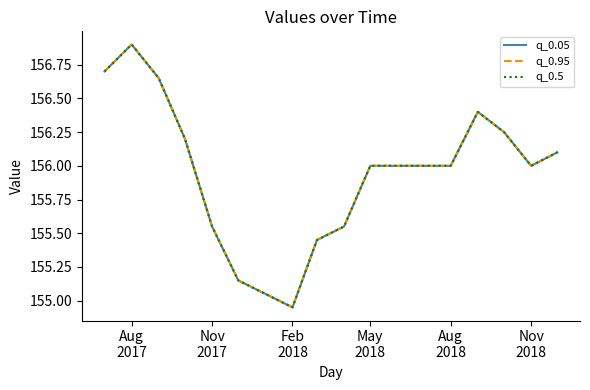

True or false: q_0.95 and q_0.5 intersect in this chart.

False